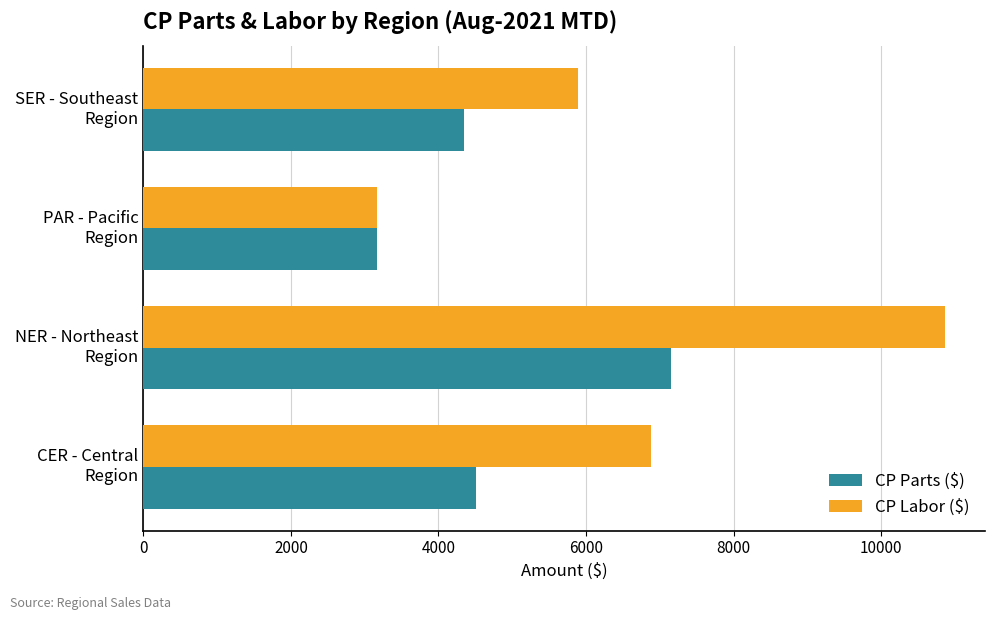

Which series has the widest spread of values?

CP Labor ($)